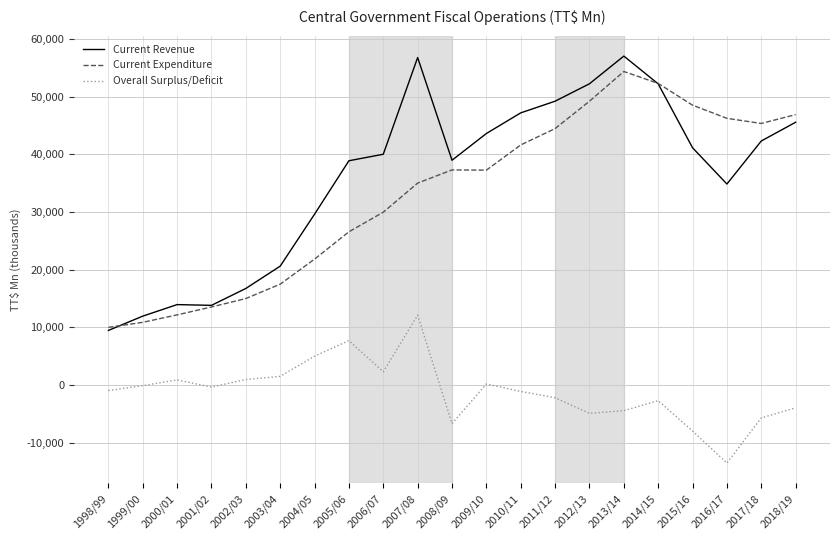

Which category has the lowest value in the Current Revenue series?

1998/99